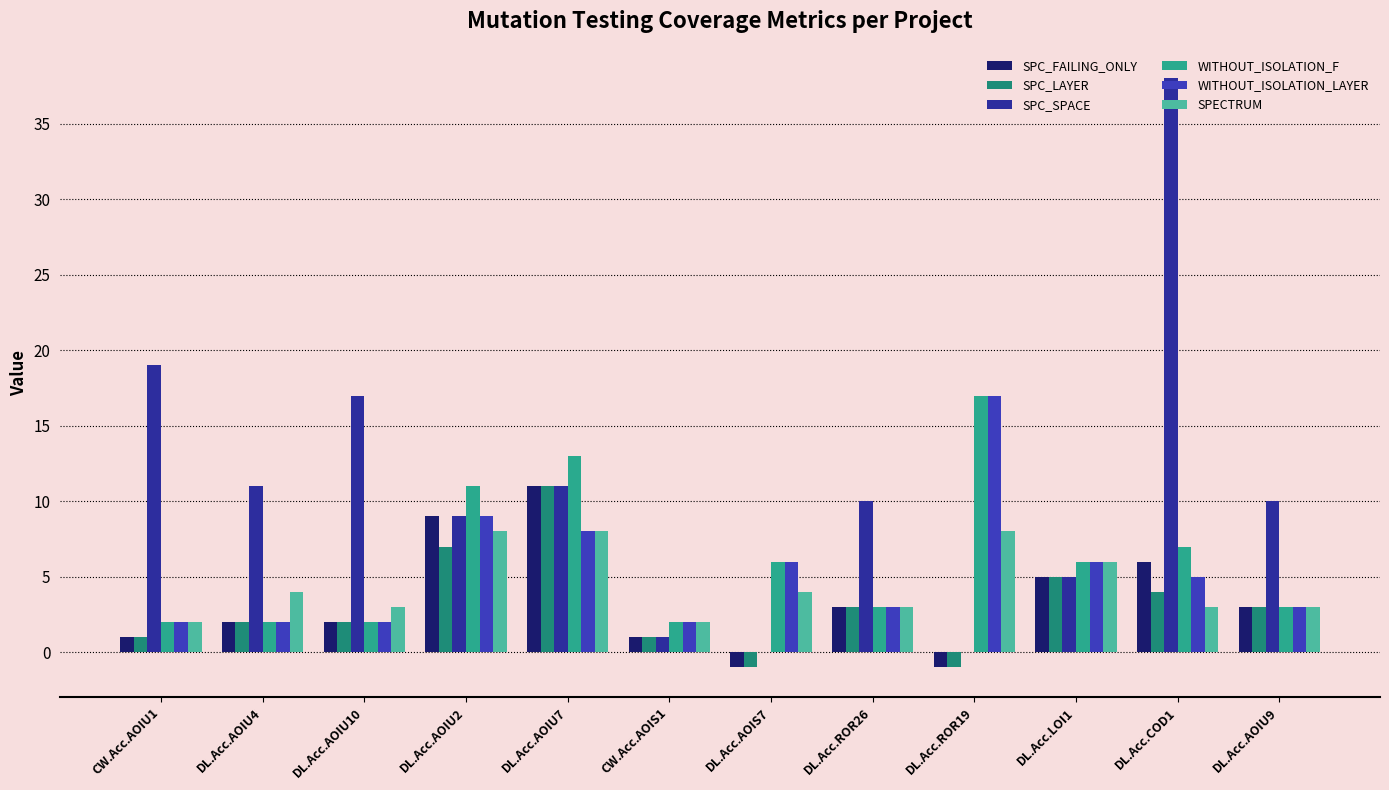

List the series in order of their peak value, lowest first.

SPECTRUM, SPC_FAILING_ONLY, SPC_LAYER, WITHOUT_ISOLATION_F, WITHOUT_ISOLATION_LAYER, SPC_SPACE